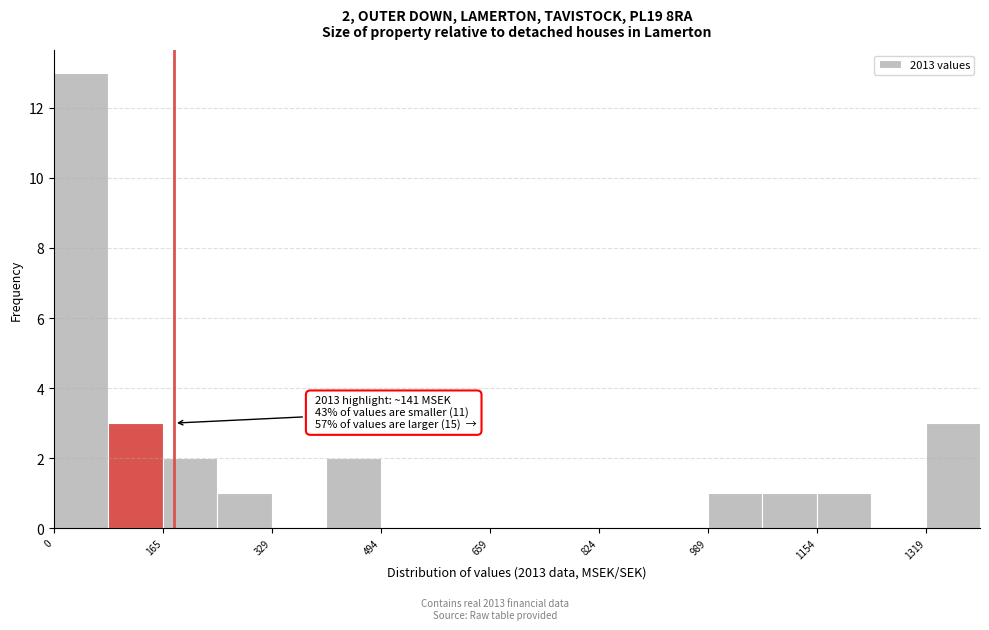

Over which range of the x-axis is the bar tallest?

0 to 80